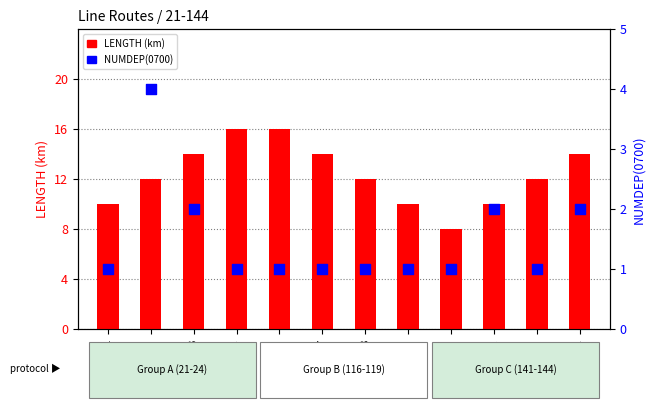

Which series reaches the maximum Y coordinate?

LENGTH